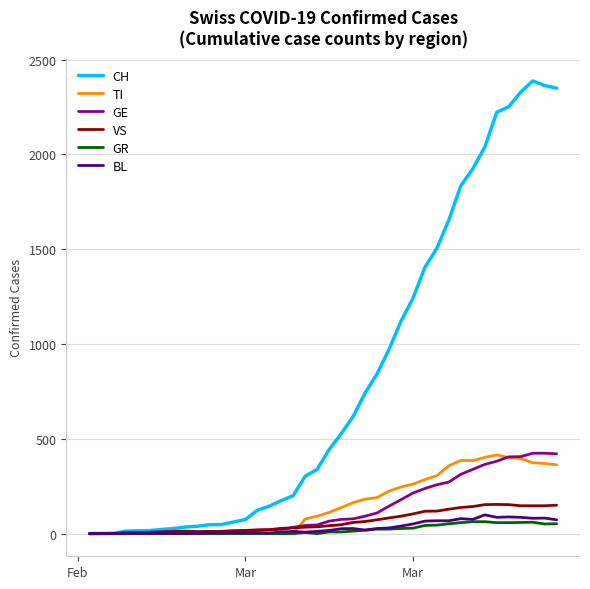

What is the maximum value shown in the chart?

2387